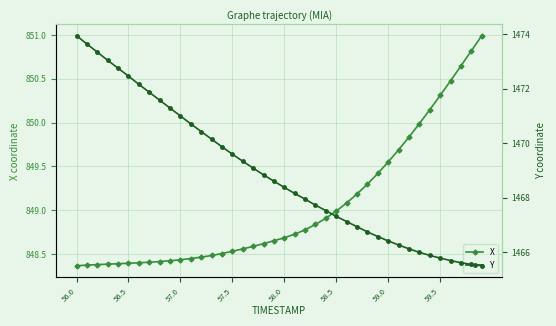

Is it true that X equals 850.3 at 59.5?

True